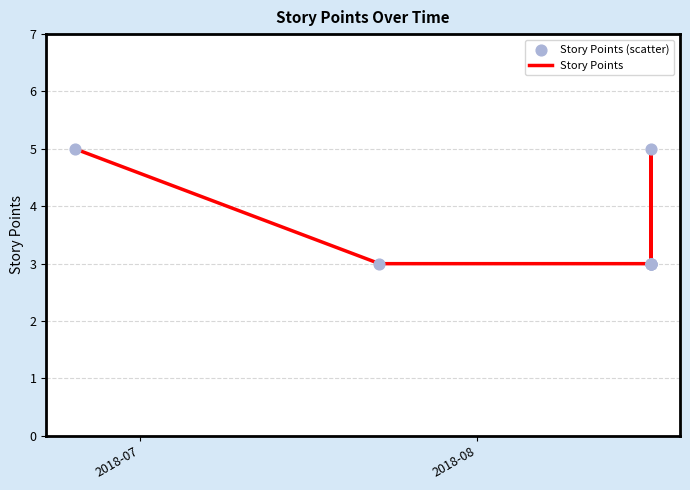

What are all the series names shown in the legend?

Story Points, Story Points (scatter)